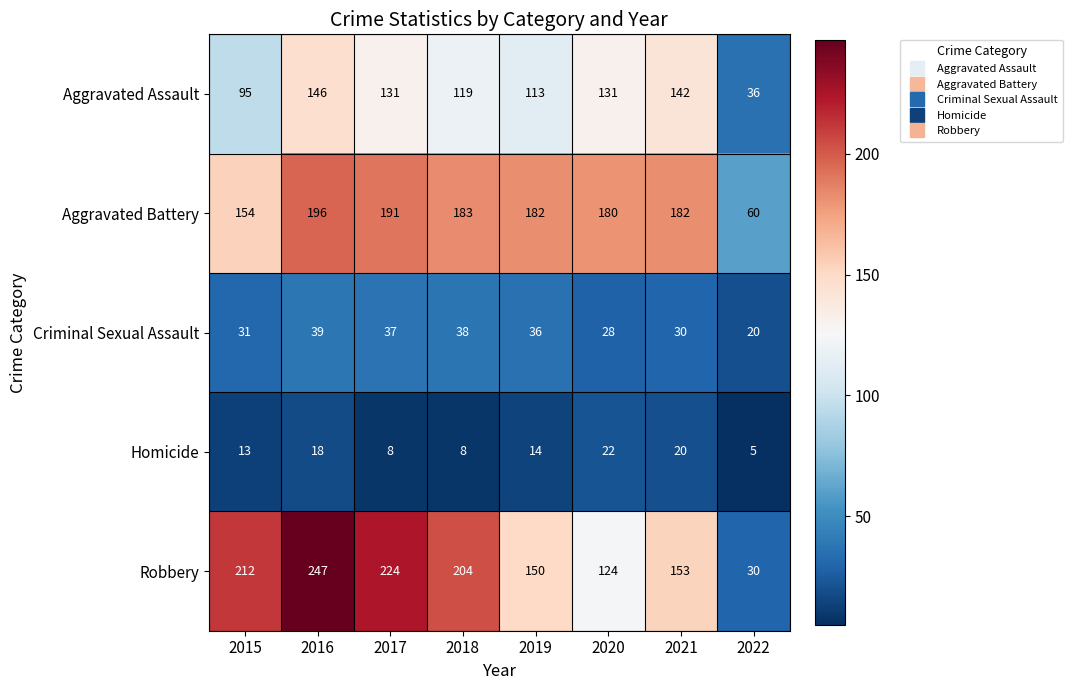

At which label is Aggravated Battery closest to 128?

2015